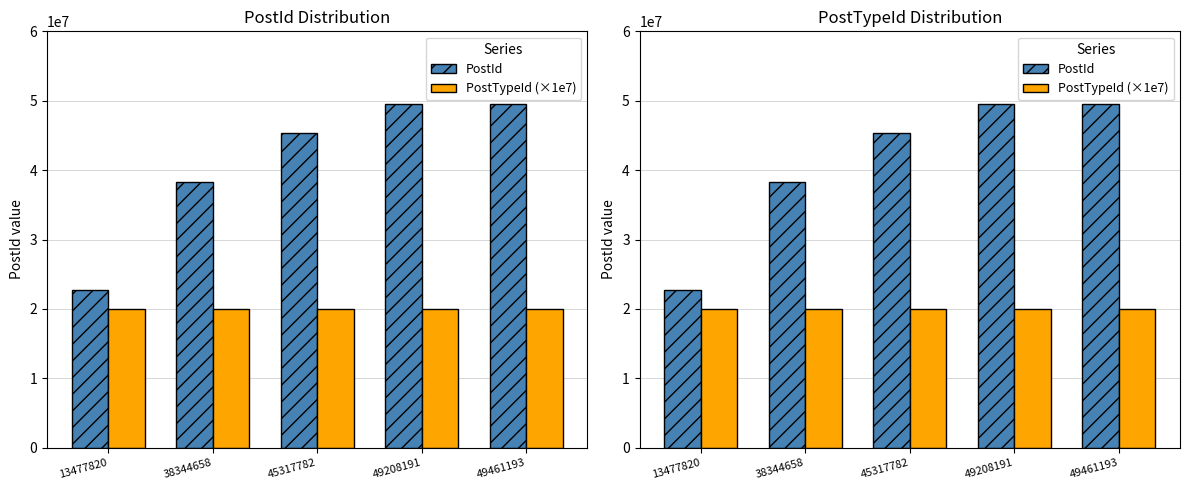

Is the value of PostId at 45317782 greater than the value of PostTypeId (×1e7) at 13477820?

Yes